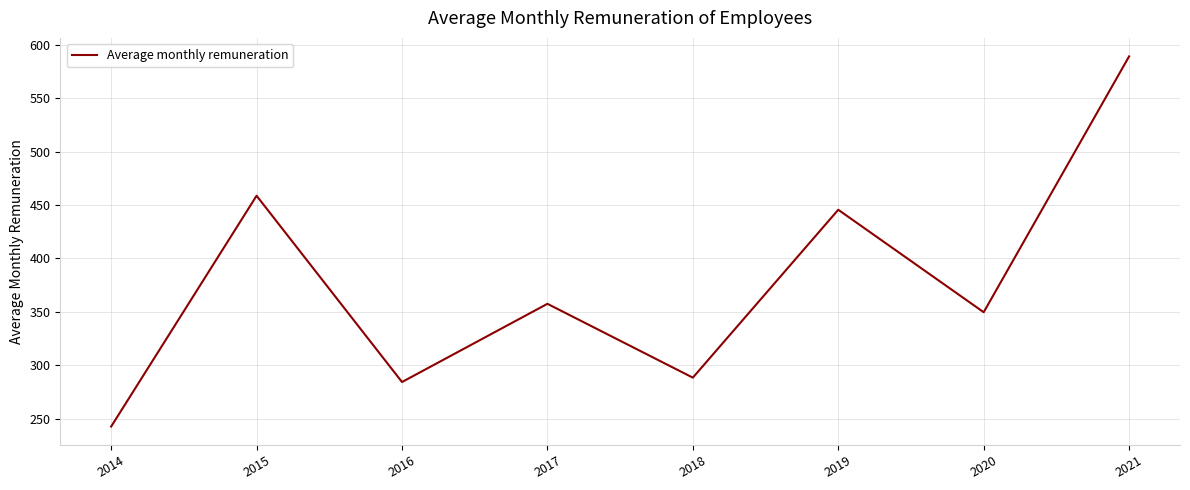

What is the maximum value shown in the chart?

589.4